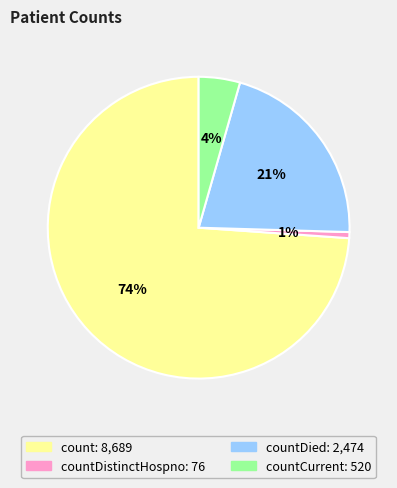

Is there any slice that represents more than half of the pie?

Yes